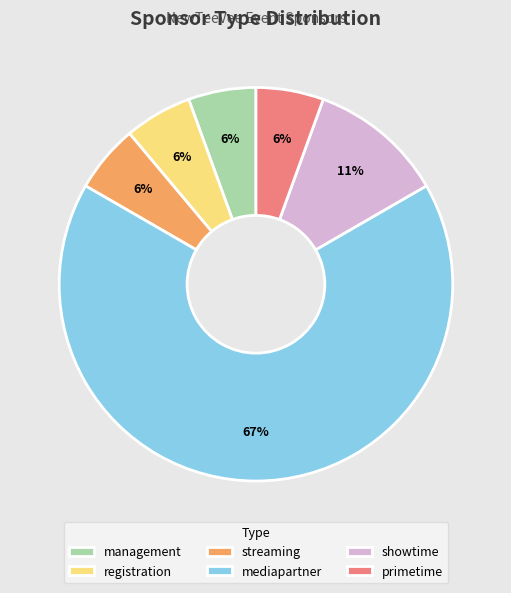

Which slice is the largest?

mediapartner